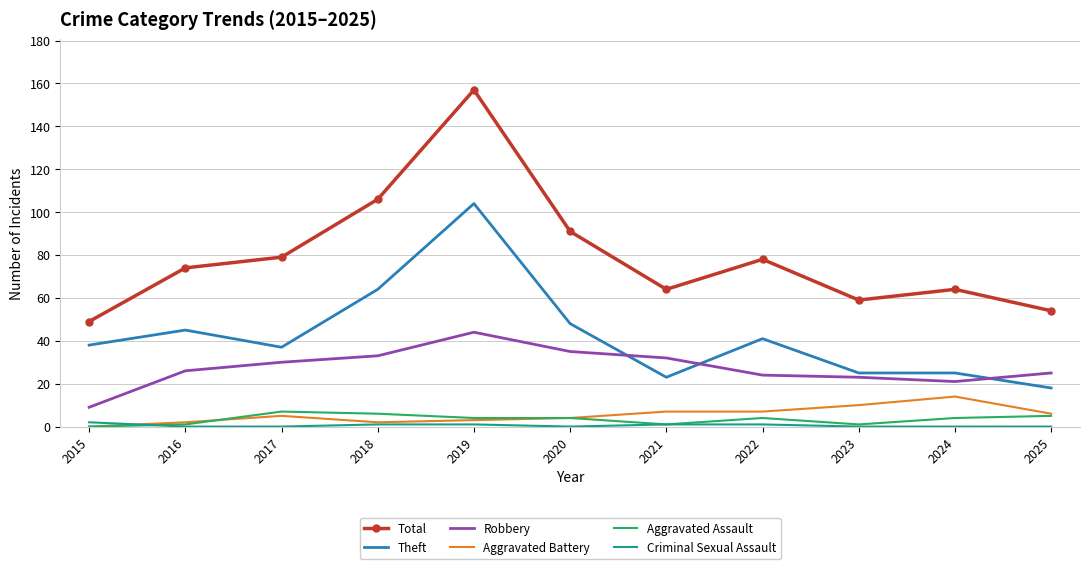

What is the total value across all series at 2020?

182